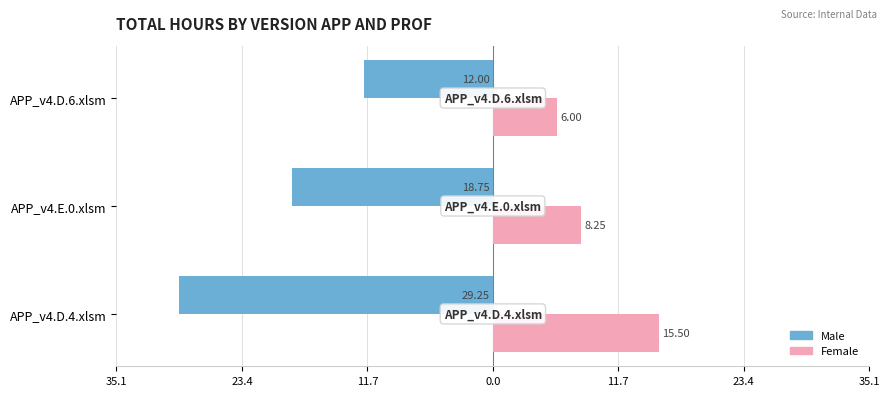

What are all the series names shown in the legend?

Male, Female